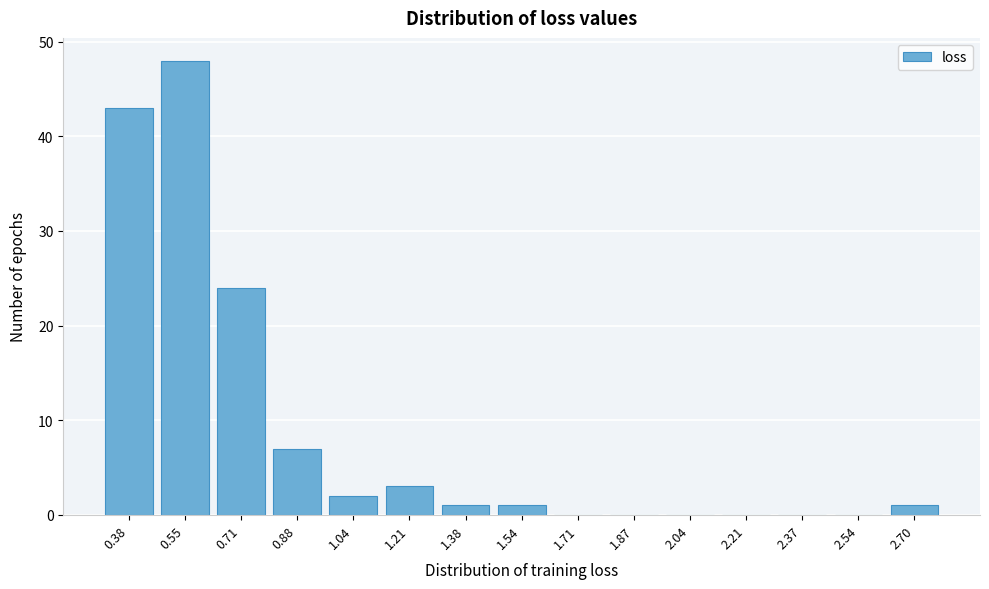

Reading left to right, extract all data points from this chart.

0.38=43	0.55=48	0.71=24	0.88=7	1.04=2	1.21=3	1.38=1	1.54=1	1.71=0	1.87=0	2.04=0	2.21=0	2.37=0	2.54=0	2.70=1